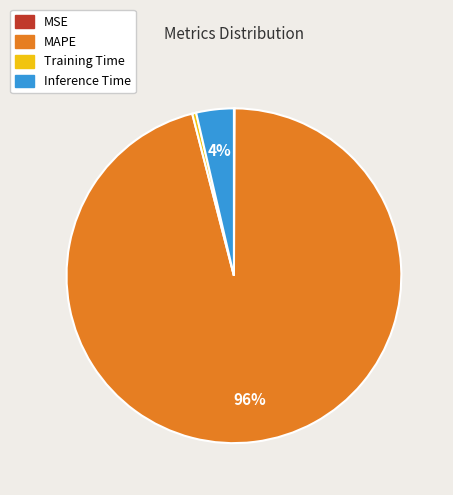

Do Inference Time and Training Time together represent more than half of the pie?

No